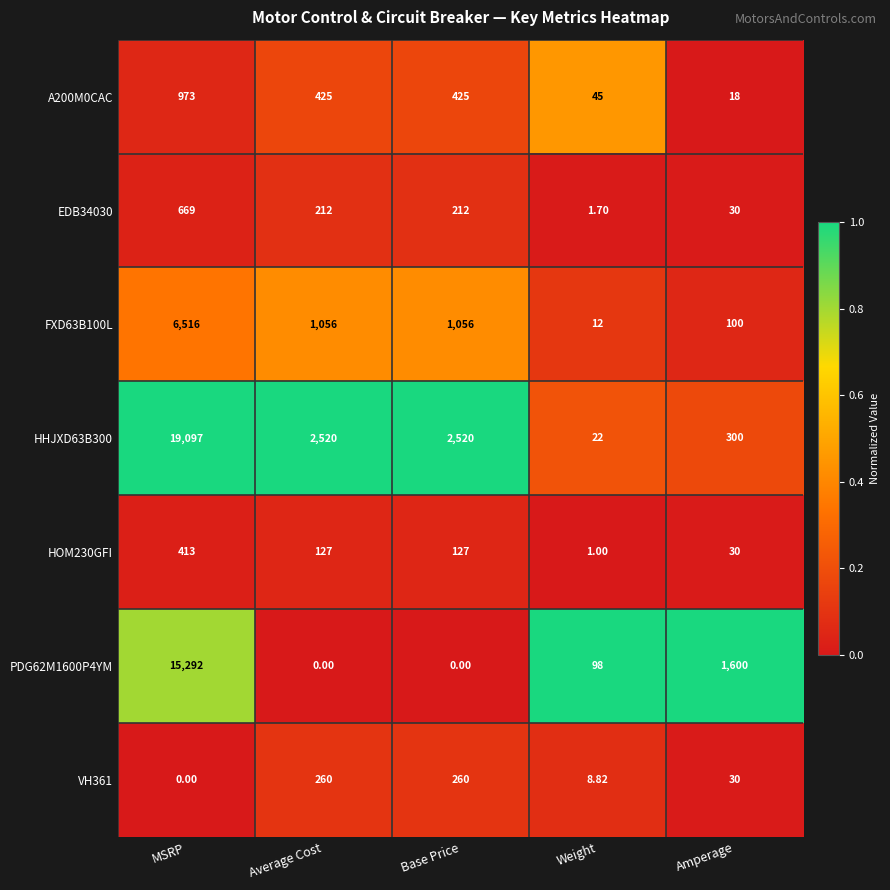

At which label does A200M0CAC first exceed 425?

MSRP